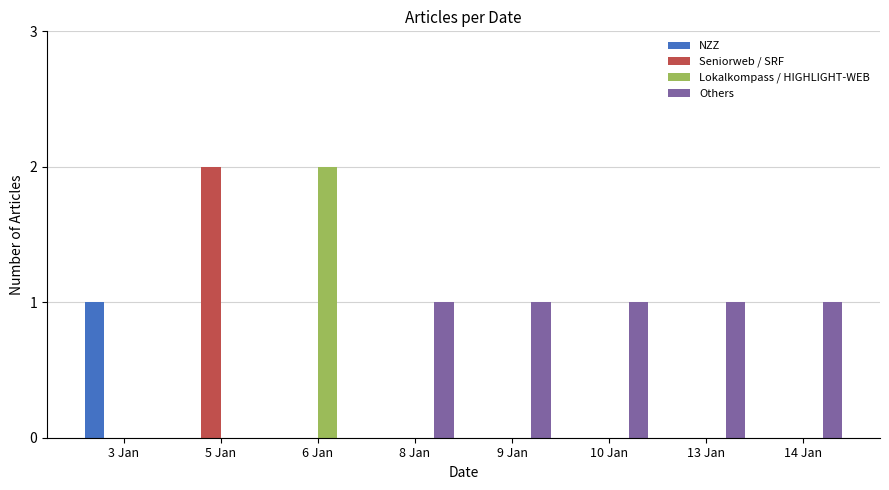

What is the sum of all Seniorweb / SRF values?

2